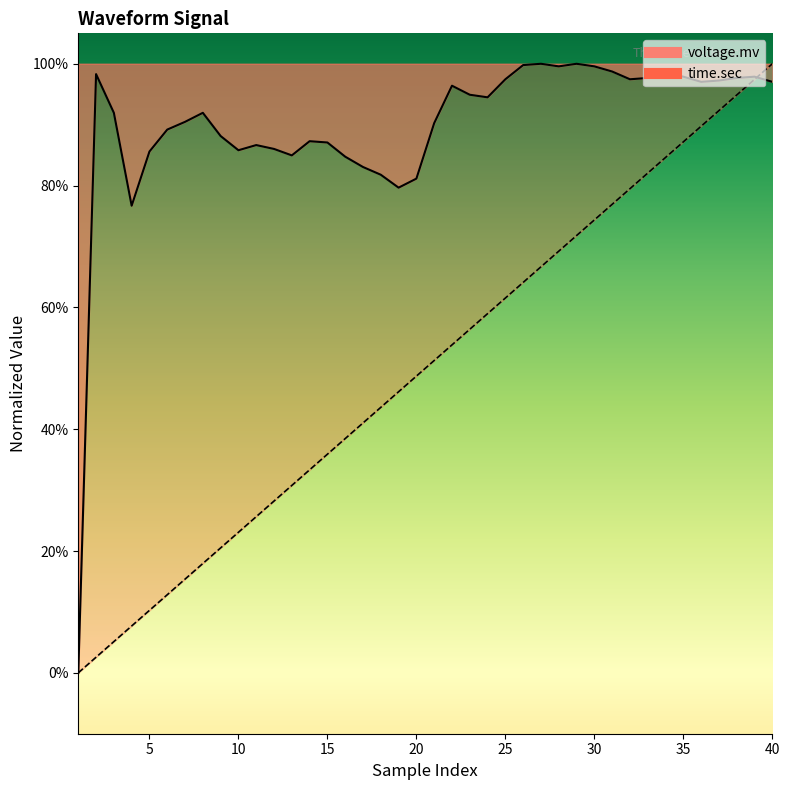

Rank the series by their maximum value, from highest to lowest.

voltage.mv, time.sec